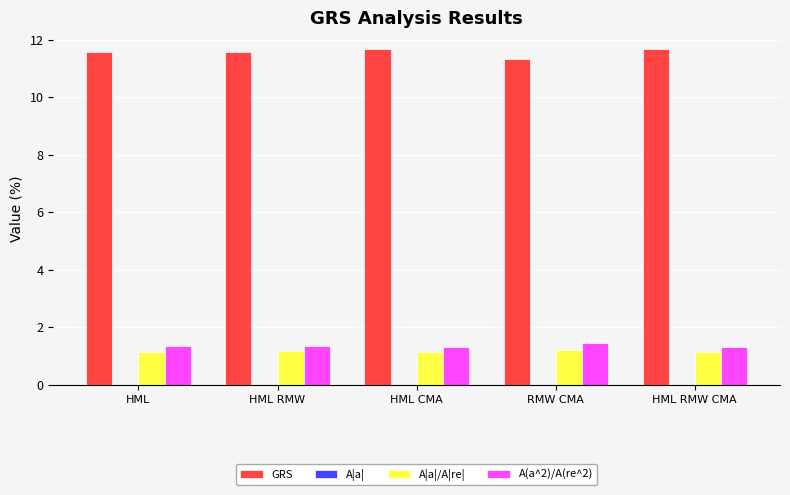

Which series has the largest total across all categories?

GRS